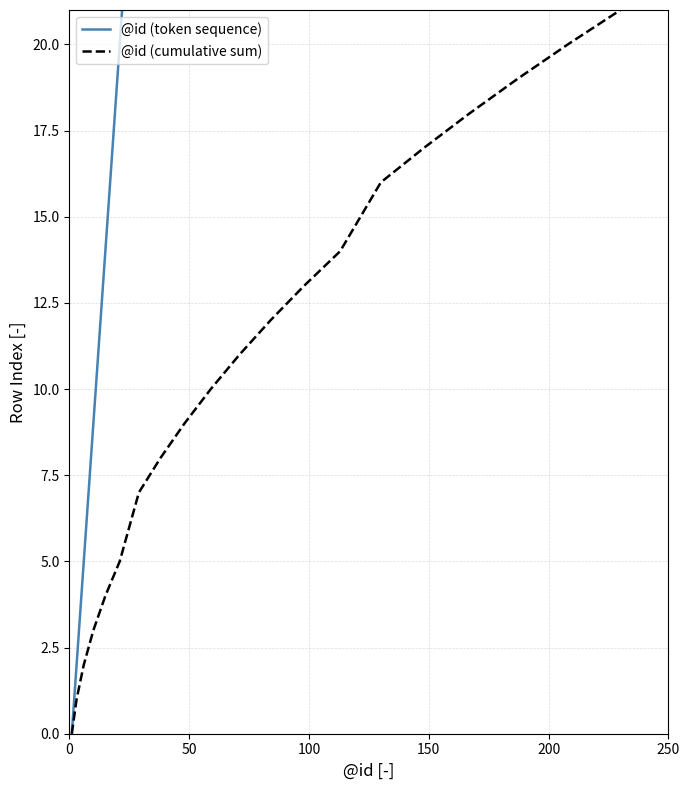

How many lines are shown in the chart?

2